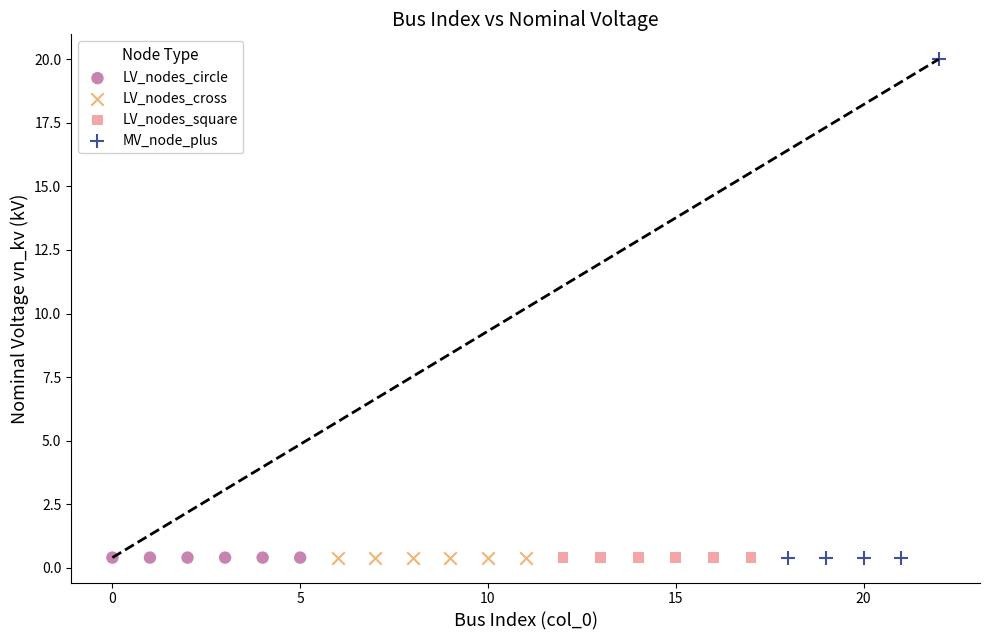

Which series contains the highest Y value?

MV_node_plus